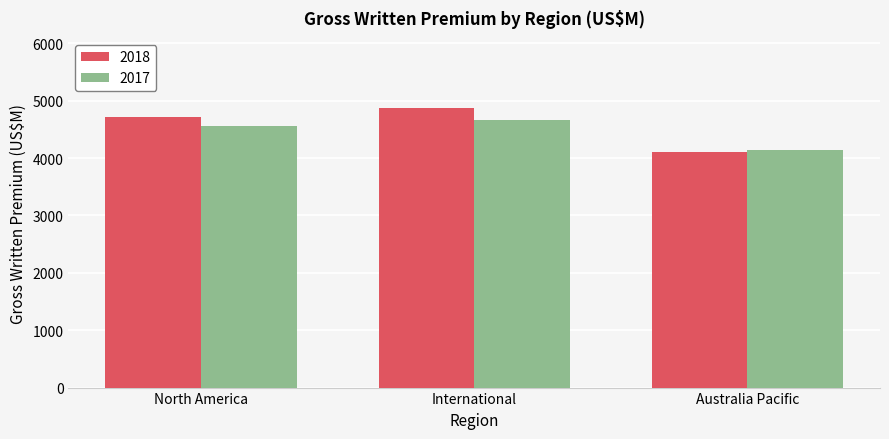

Reading right to left, list all the values displayed in this chart.

2018: 4104	4876	4711
2017: 4139	4671	4556